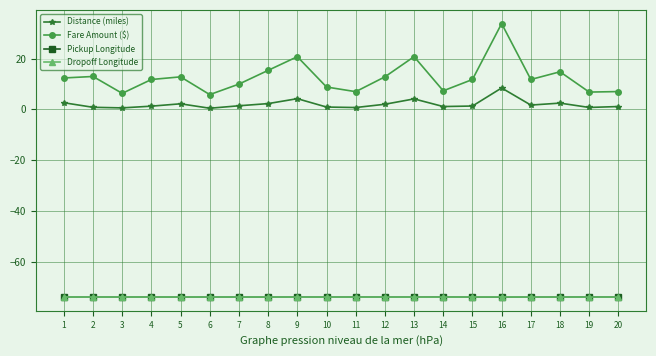

The value of Dropoff Longitude at 14 is -129.0. True or false?

False